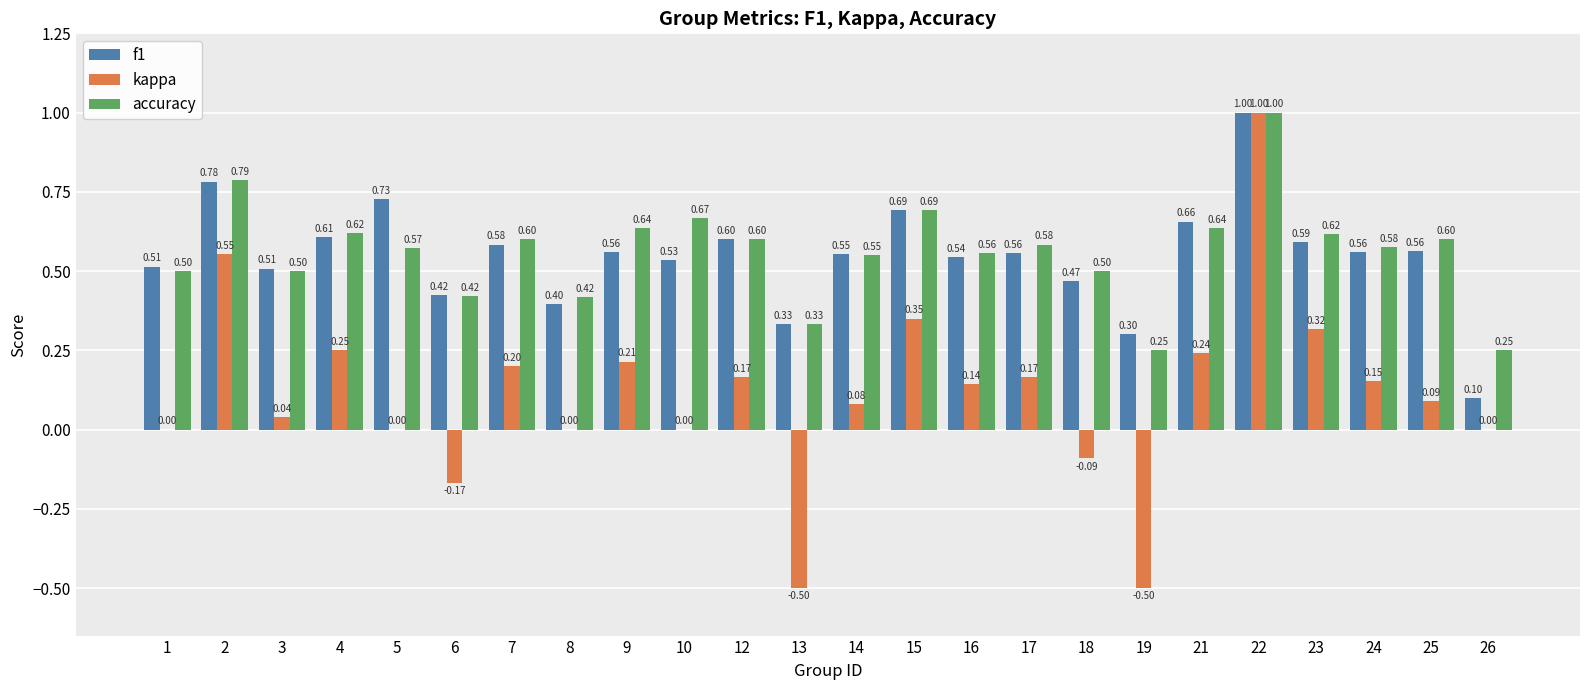

Which series has the largest total across all categories?

accuracy